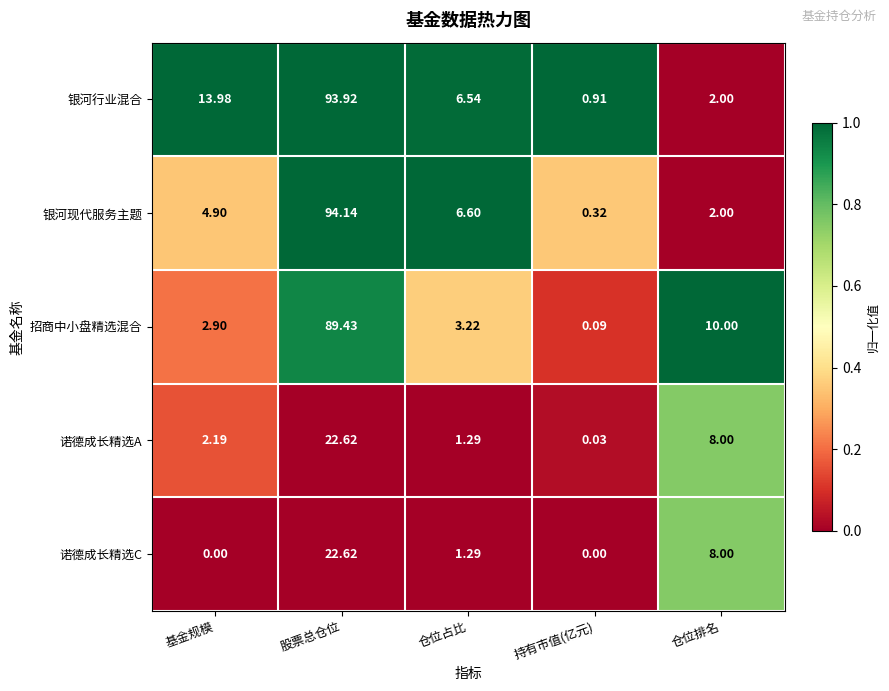

Which series changed the most between 股票总仓位 and 仓位排名?

银河现代服务主题